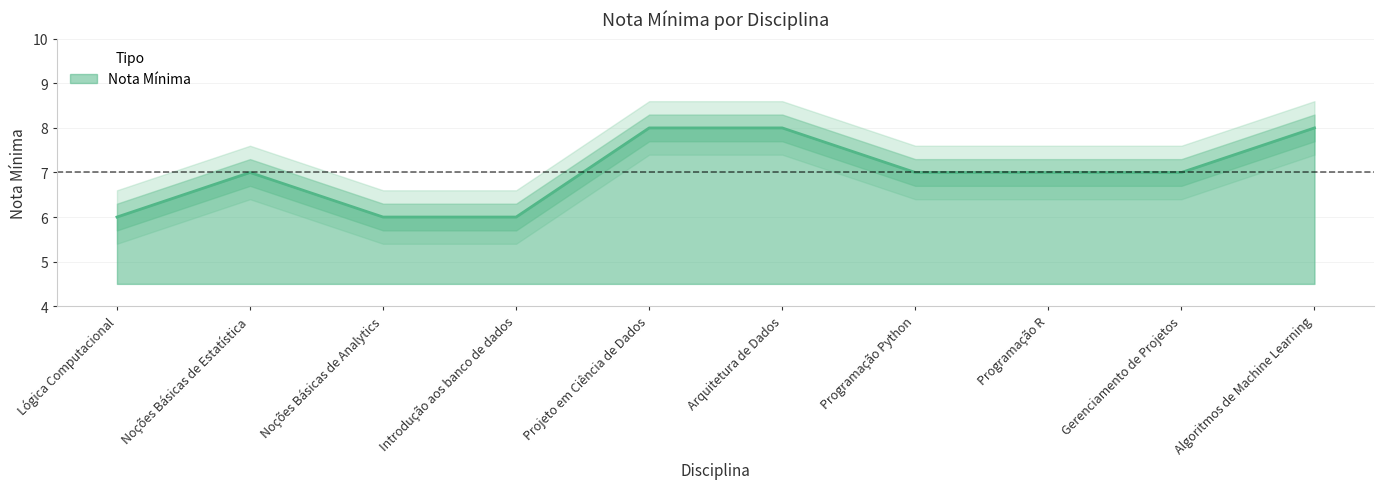

What value does the data have at Lógica Computacional?

6